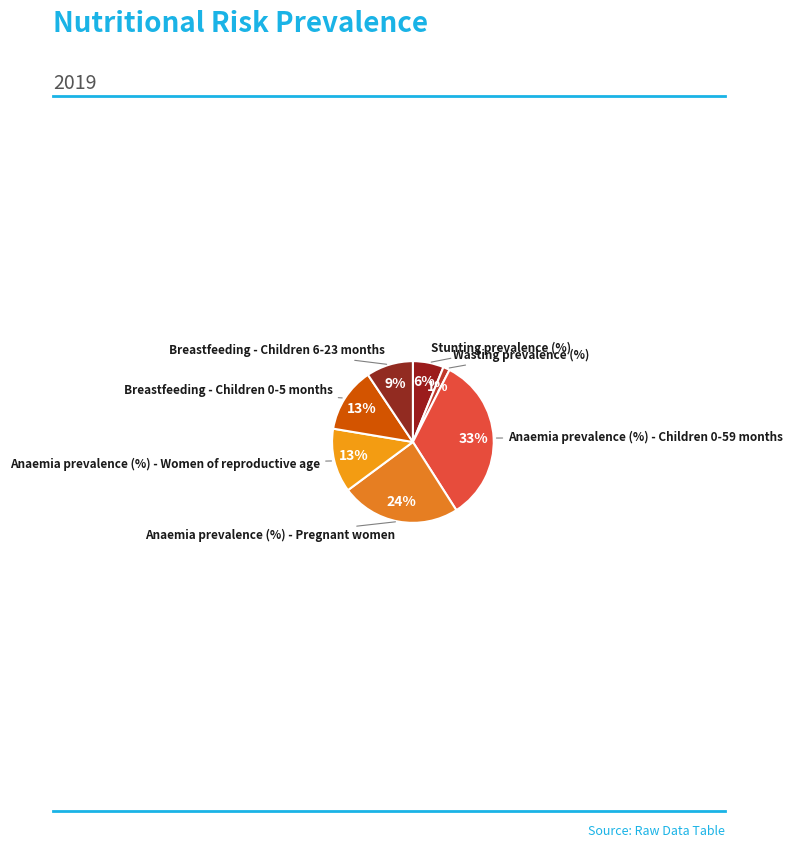

How many segments does this pie chart have?

7